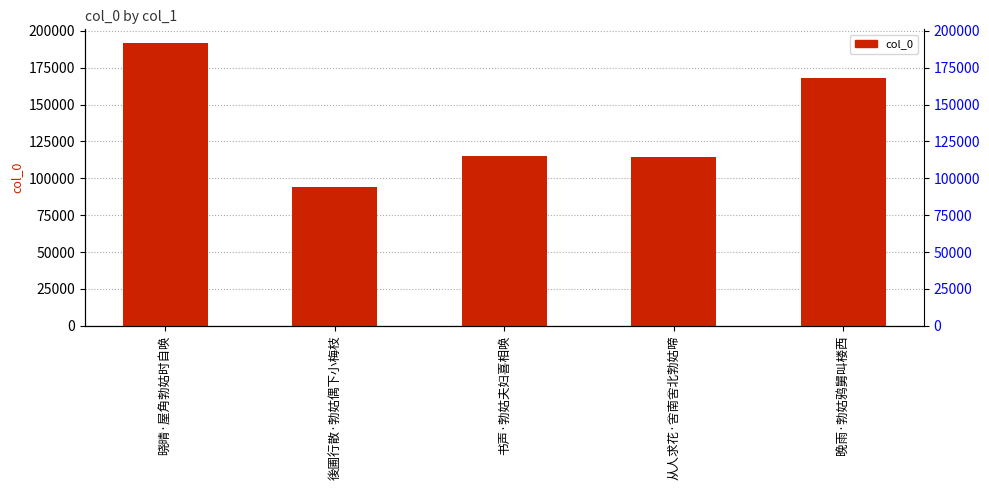

At which label is the value closest to 142660?

晚雨·勃姑鸦舅叫楼西